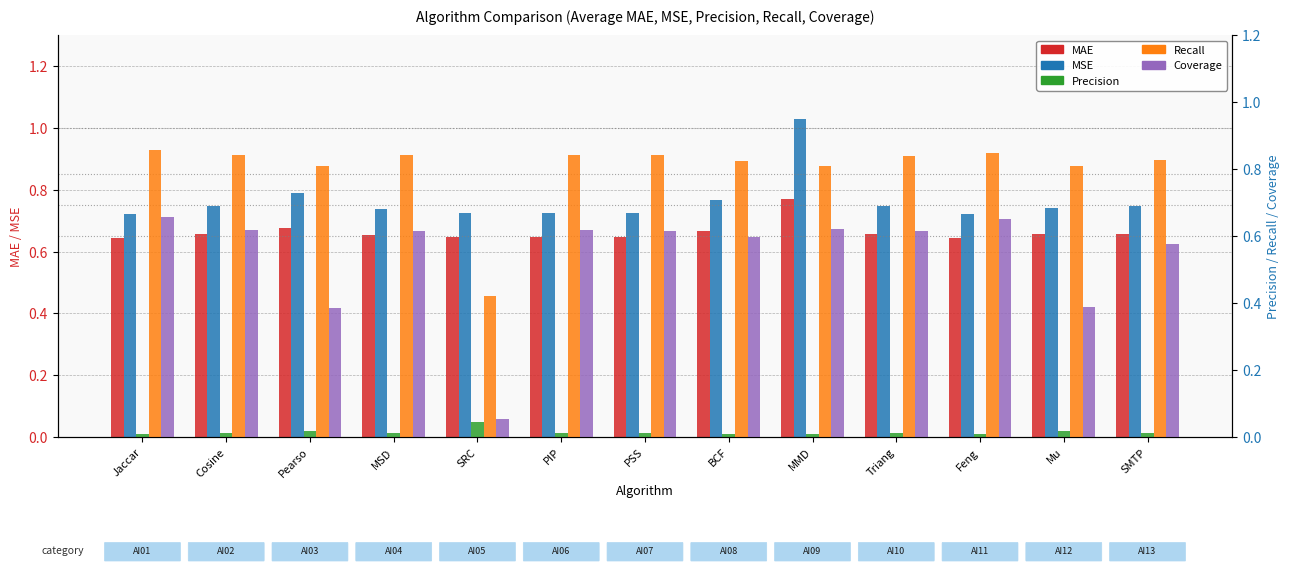

What is the total value across all series at BCF?

2.9